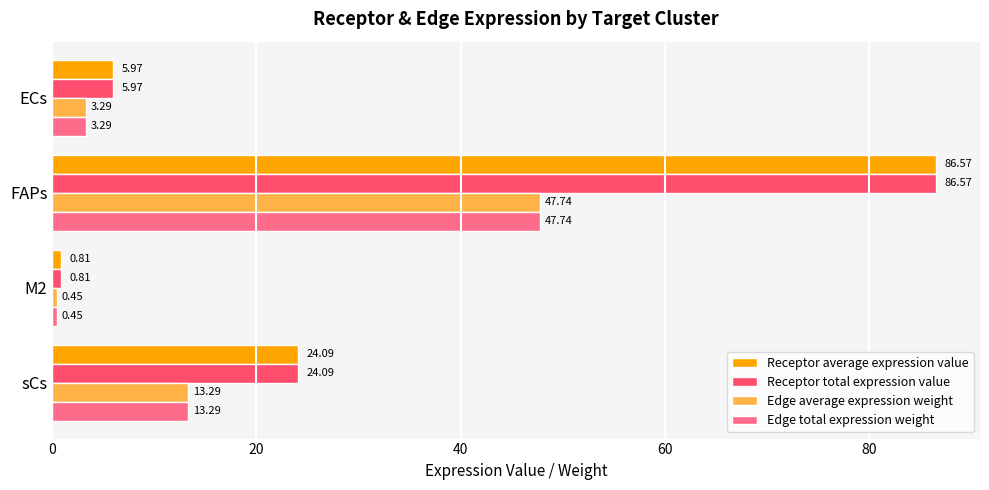

Is the value of Edge average expression weight at M2 greater than the value of Receptor average expression value at M2?

No